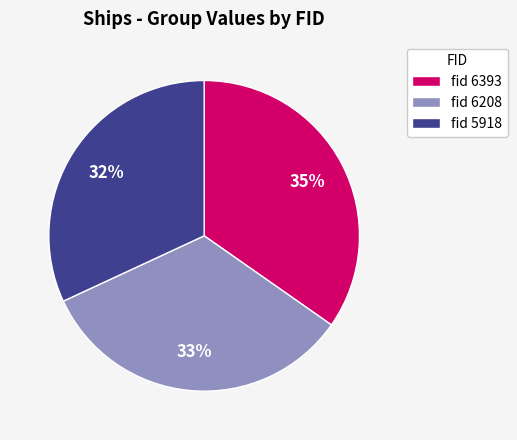

Do fid 6393 and fid 5918 together represent more than half of the pie?

Yes